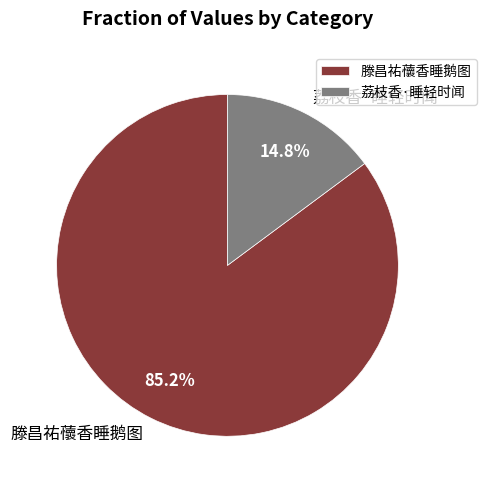

Which has a higher value, 荔枝香·睡轻时闻 or 滕昌祐蘹香睡鹅图?

滕昌祐蘹香睡鹅图